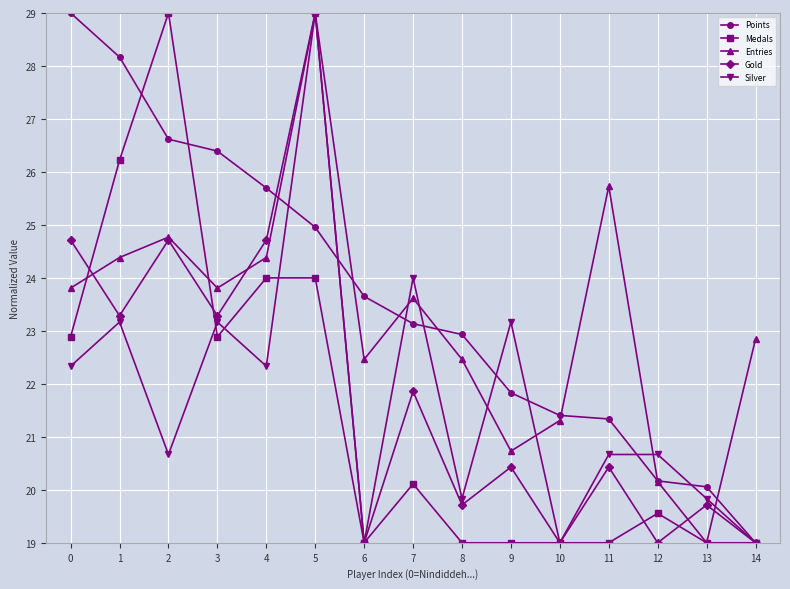

Reading left to right, list all the values displayed in this chart.

Points: 0=29.0	1=28.2	2=26.6	3=26.4	4=25.7	5=25.0	6=23.7	7=23.1	8=22.9	9=21.8	10=21.4	11=21.3	12=20.2	13=20.1	14=19.0
Medals: 0=22.9	1=26.2	2=29.0	3=22.9	4=24.0	5=24.0	6=19.0	7=20.1	8=19.0	9=19.0	10=19.0	11=19.0	12=19.6	13=19.0	14=19.0
Entries: 0=23.8	1=24.4	2=24.8	3=23.8	4=24.4	5=29.0	6=22.5	7=23.6	8=22.5	9=20.7	10=21.3	11=25.7	12=20.2	13=19.0	14=22.8
Gold: 0=24.7	1=23.3	2=24.7	3=23.3	4=24.7	5=29.0	6=19.0	7=21.9	8=19.7	9=20.4	10=19.0	11=20.4	12=19.0	13=19.7	14=19.0
Silver: 0=22.3	1=23.2	2=20.7	3=23.2	4=22.3	5=29.0	6=19.0	7=24.0	8=19.8	9=23.2	10=19.0	11=20.7	12=20.7	13=19.8	14=19.0